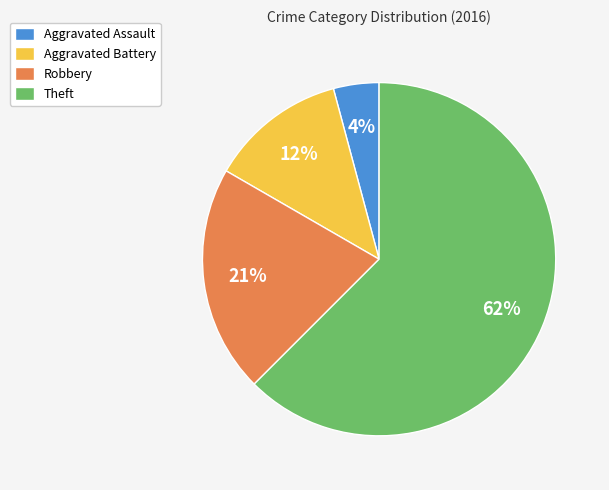

What is the largest slice in the pie chart?

Theft